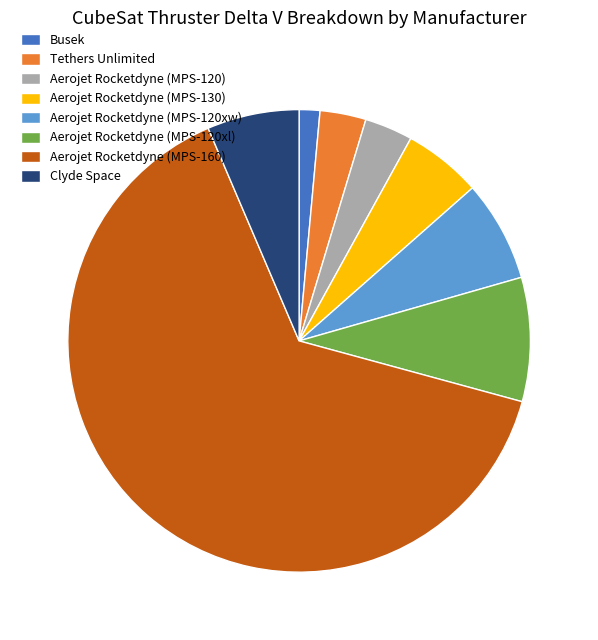

Is there a majority slice in this chart?

Yes